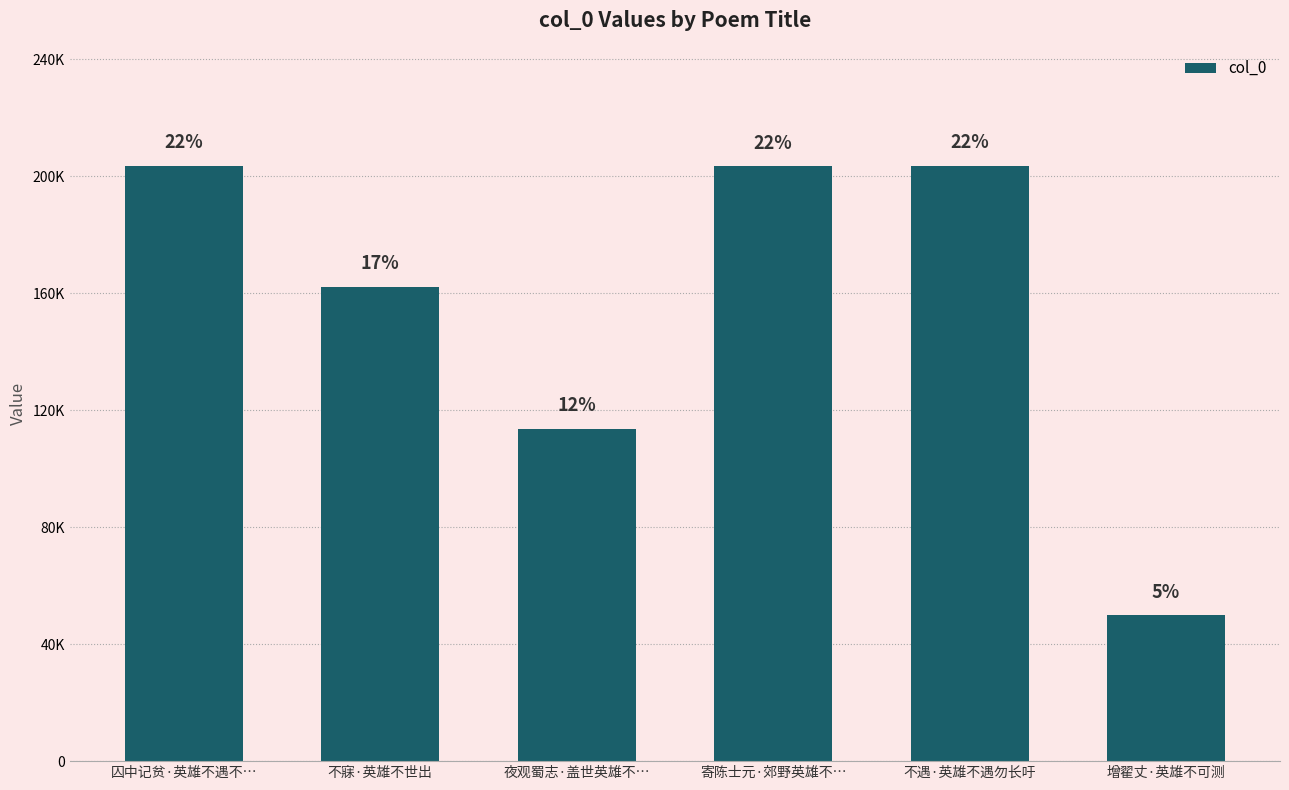

Are the bars horizontal?

No